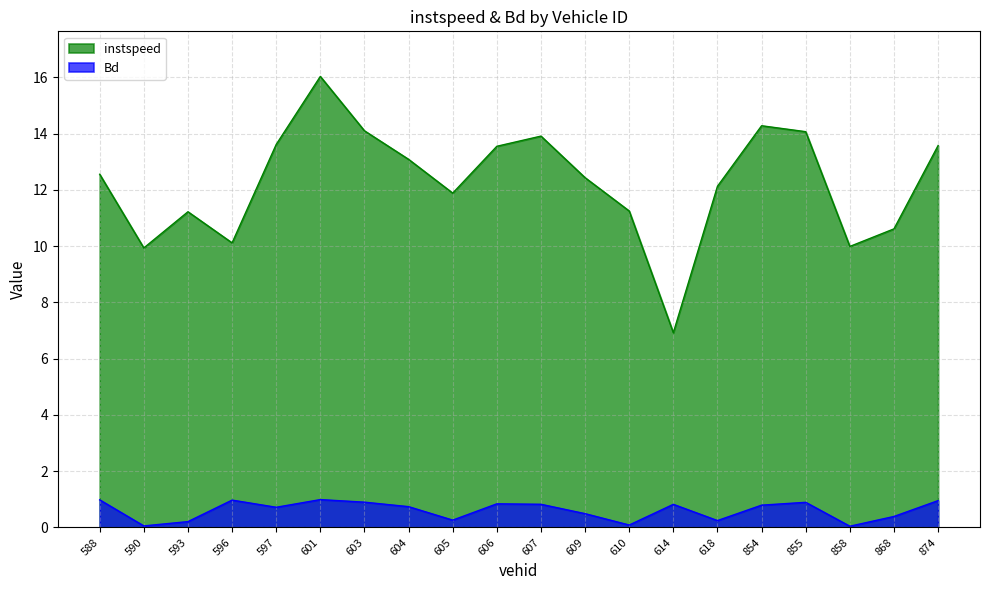

What is the value of the instspeed point at the 11th from the left?

13.9